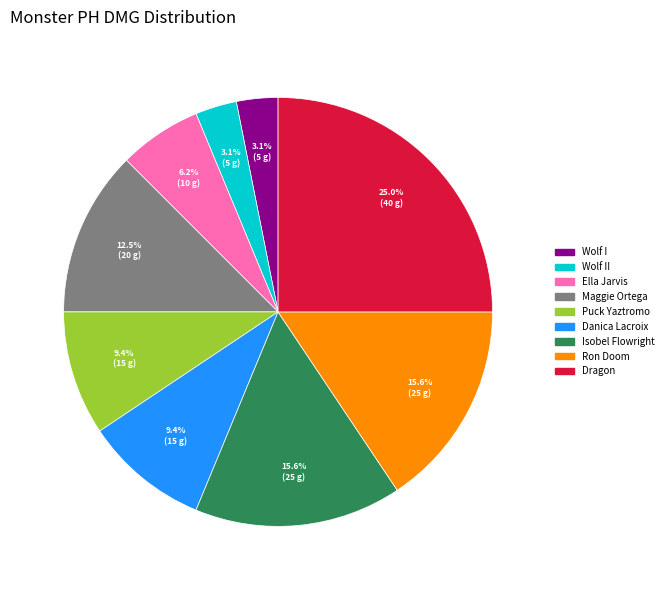

To the nearest percent, what is the average slice percentage?

11%